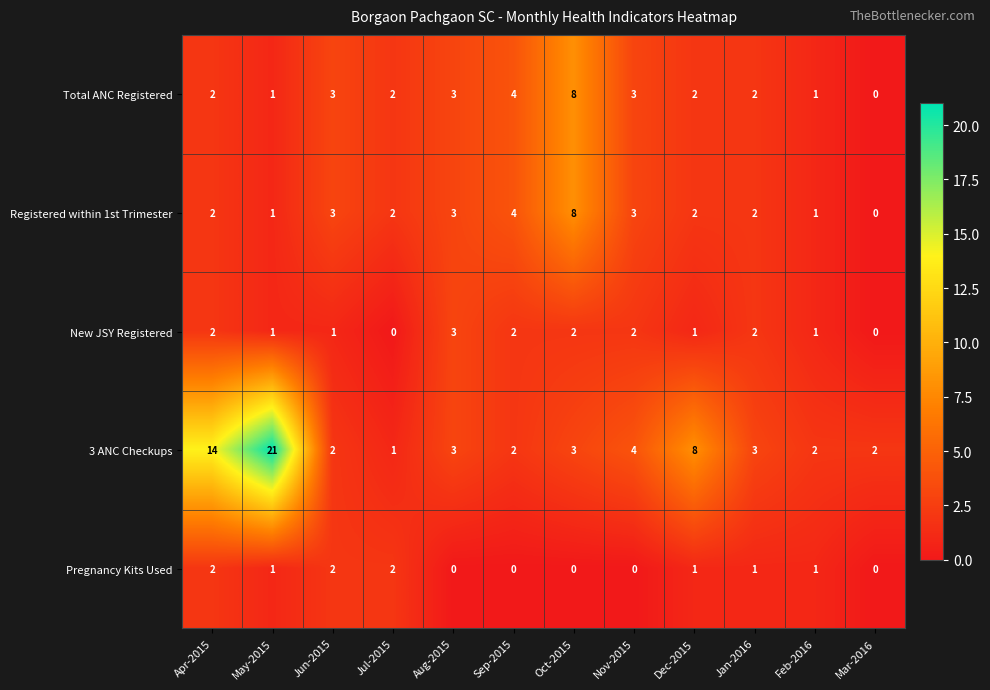

The Pregnancy Kits Used series shows 1 at Jul-2015. True or false?

False